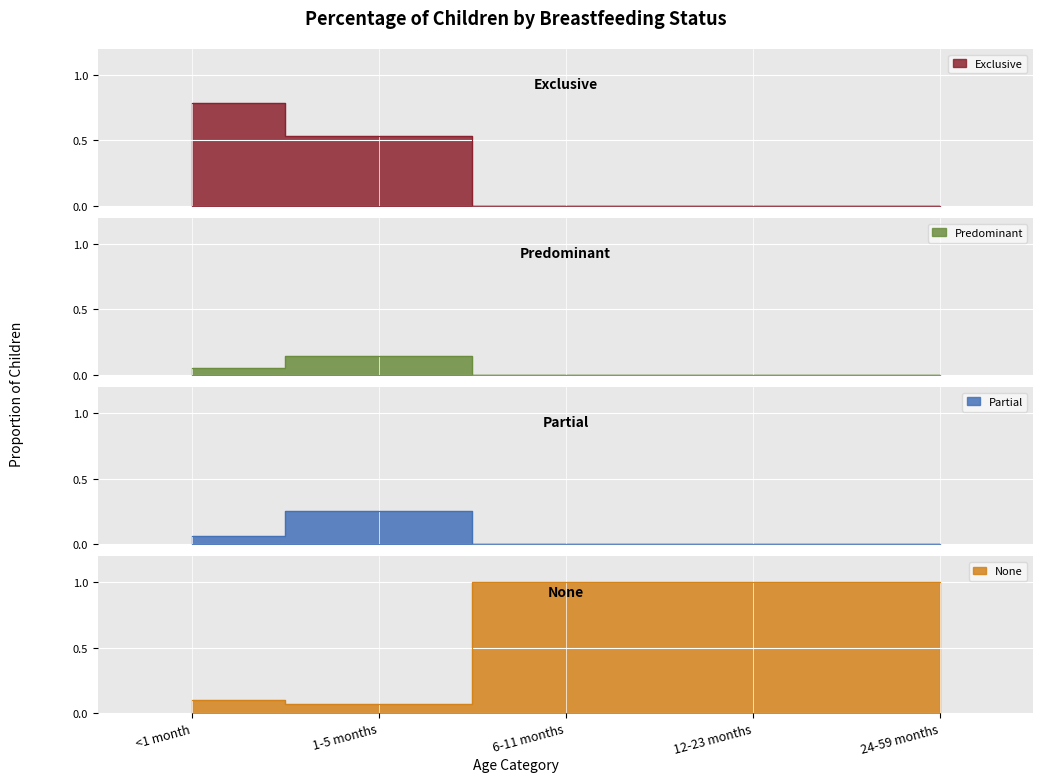

How many lines are shown in the chart?

4